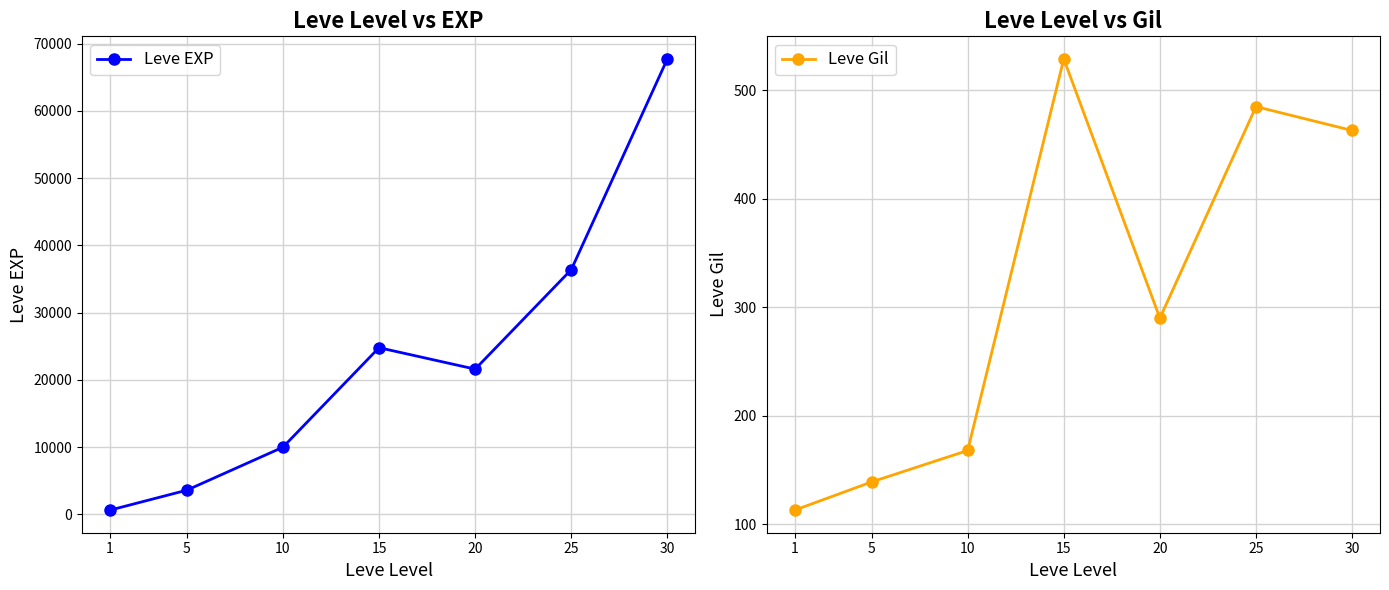

Where does the Leve Gil series first go above 290?

15